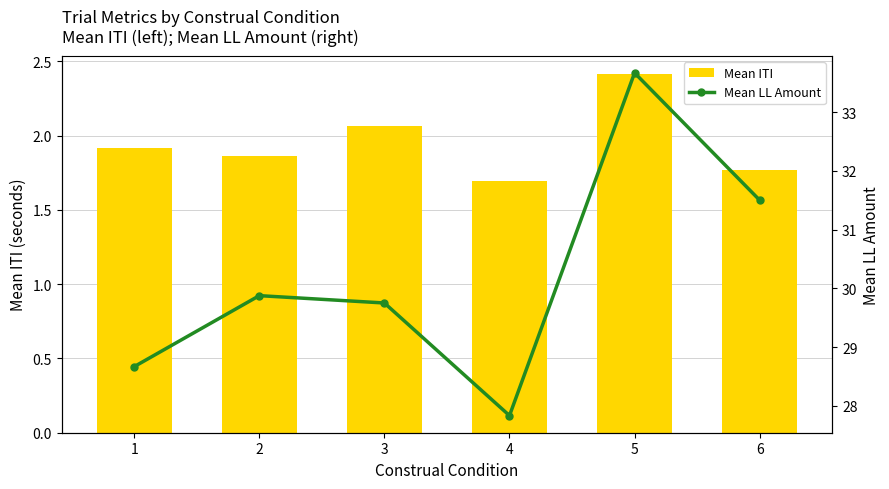

How many data points does each series have?

6